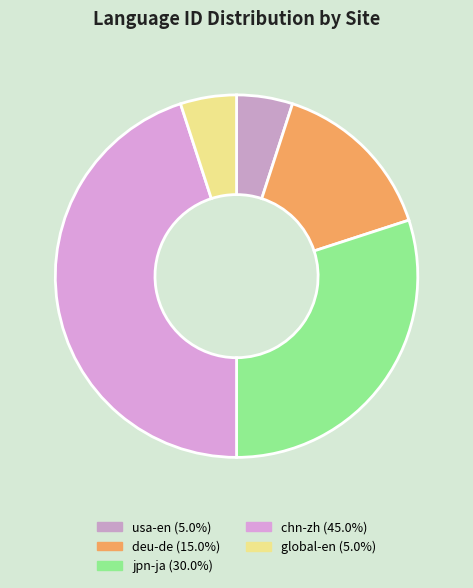

What is the ratio of the value at jpn-ja to the value at deu-de?

2.0